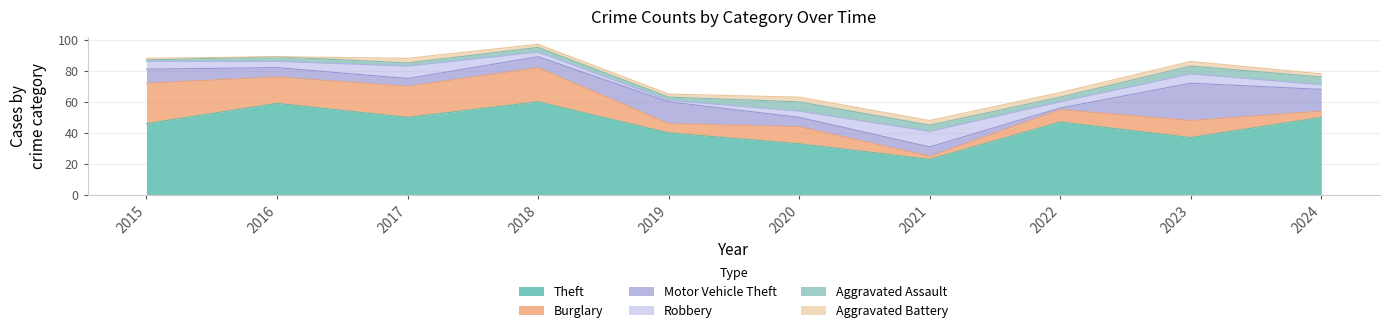

Rank the categories by Motor Vehicle Theft value from lowest to highest.

2022, 2017, 2016, 2020, 2021, 2018, 2015, 2019, 2024, 2023